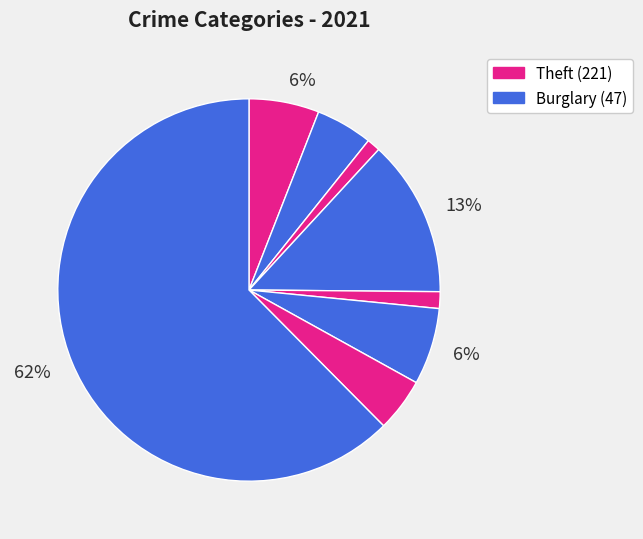

How many segments does this pie chart have?

8